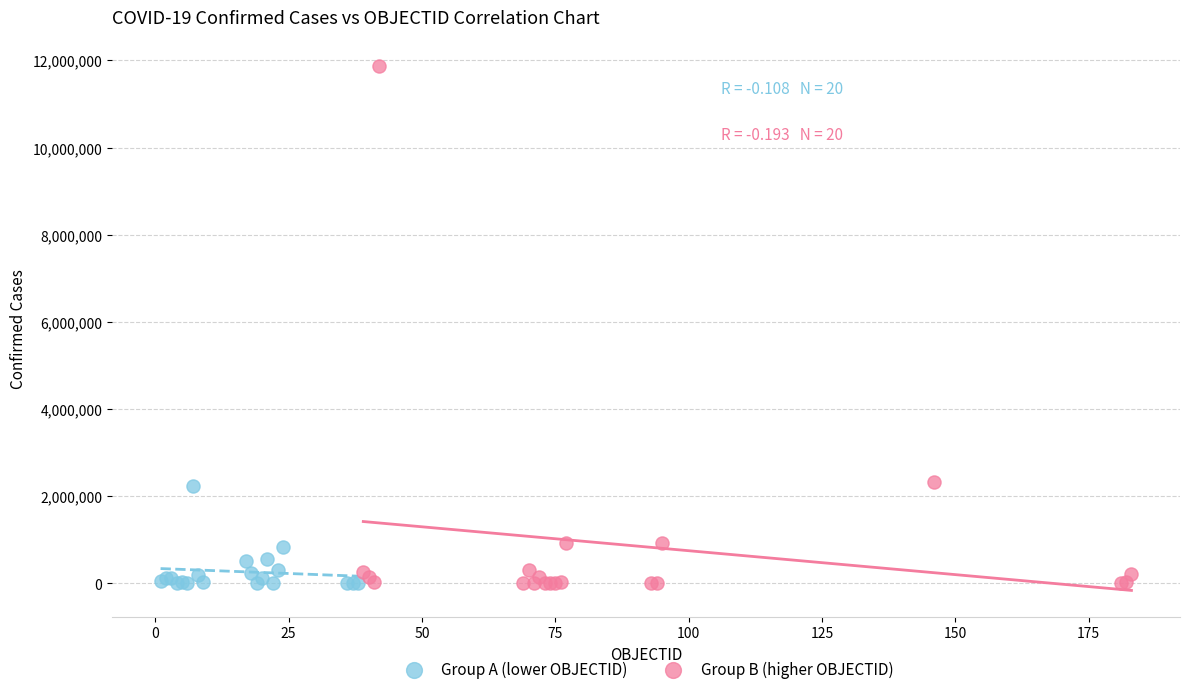

Which series contains the highest Y value?

Group B (higher OBJECTID)